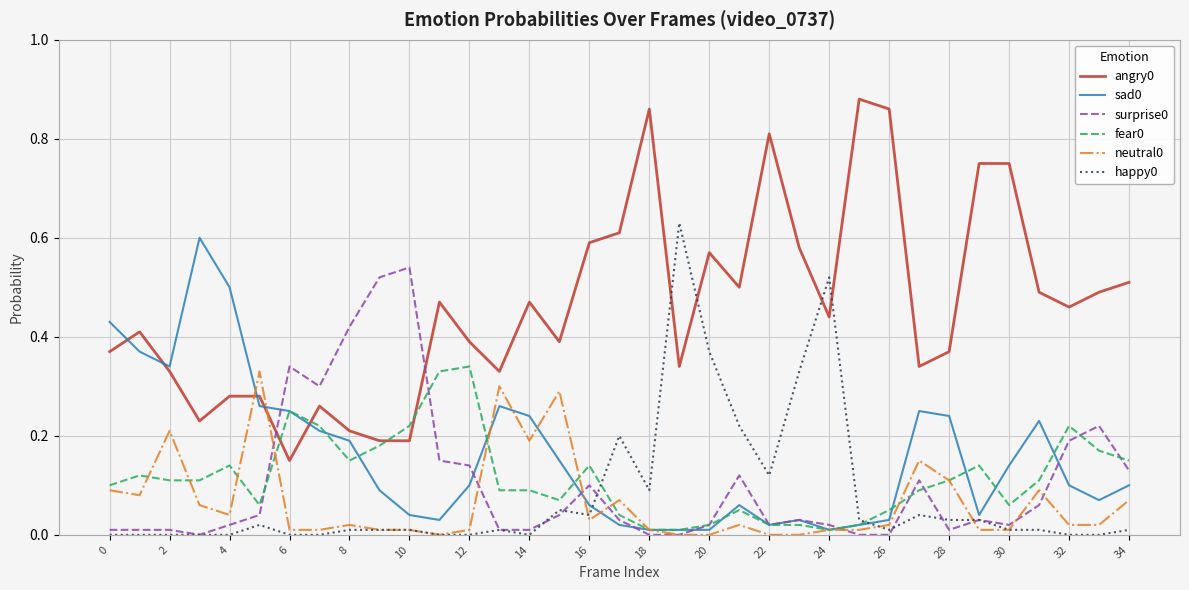

Does the chart have visible grid lines?

Yes